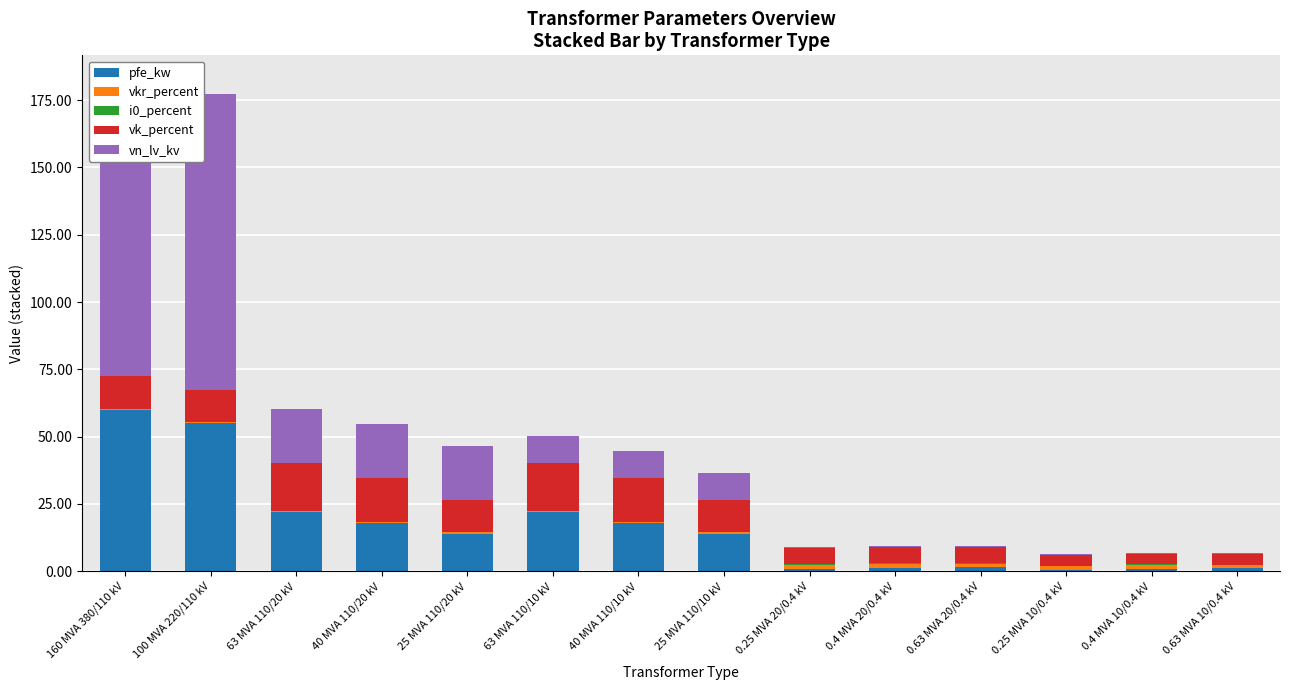

At which category is the sum across all series the highest?

160 MVA 380/110 kV